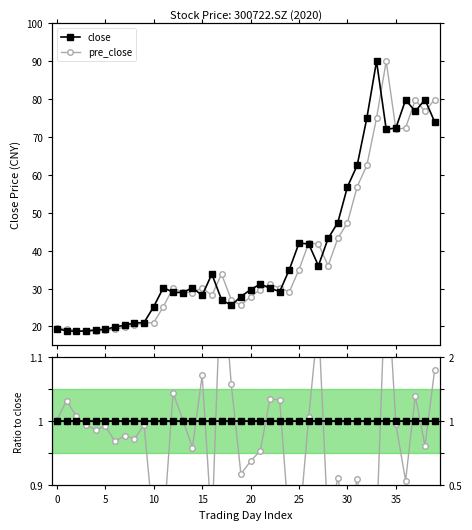

Is this an area chart (filled region under the line)?

No